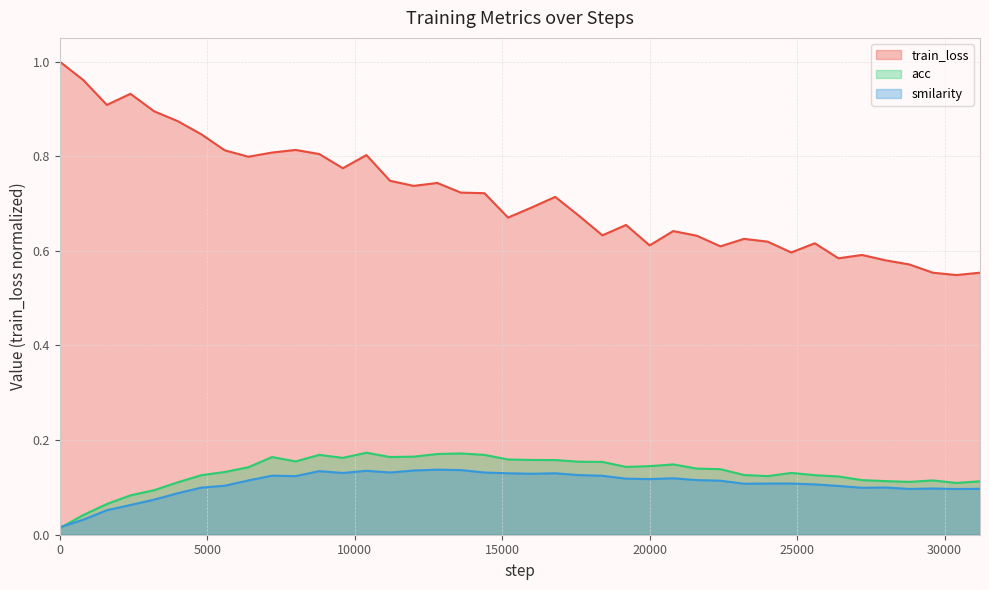

Which series has the largest range (max minus min)?

train_loss